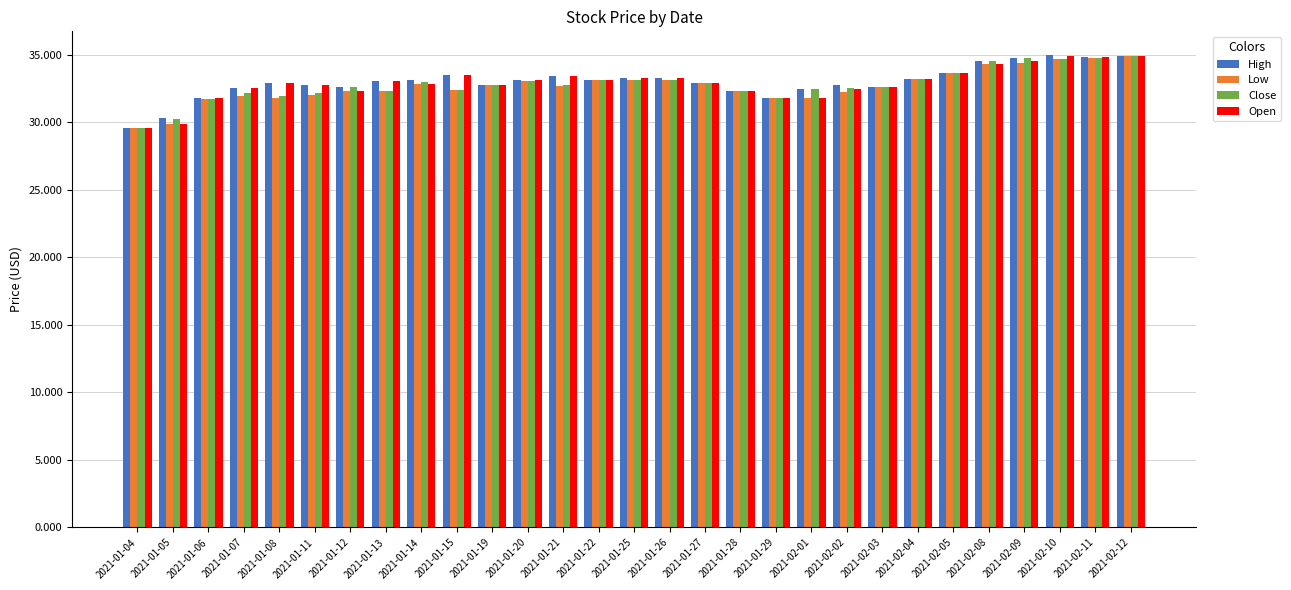

What is the greatest value displayed?

35.0